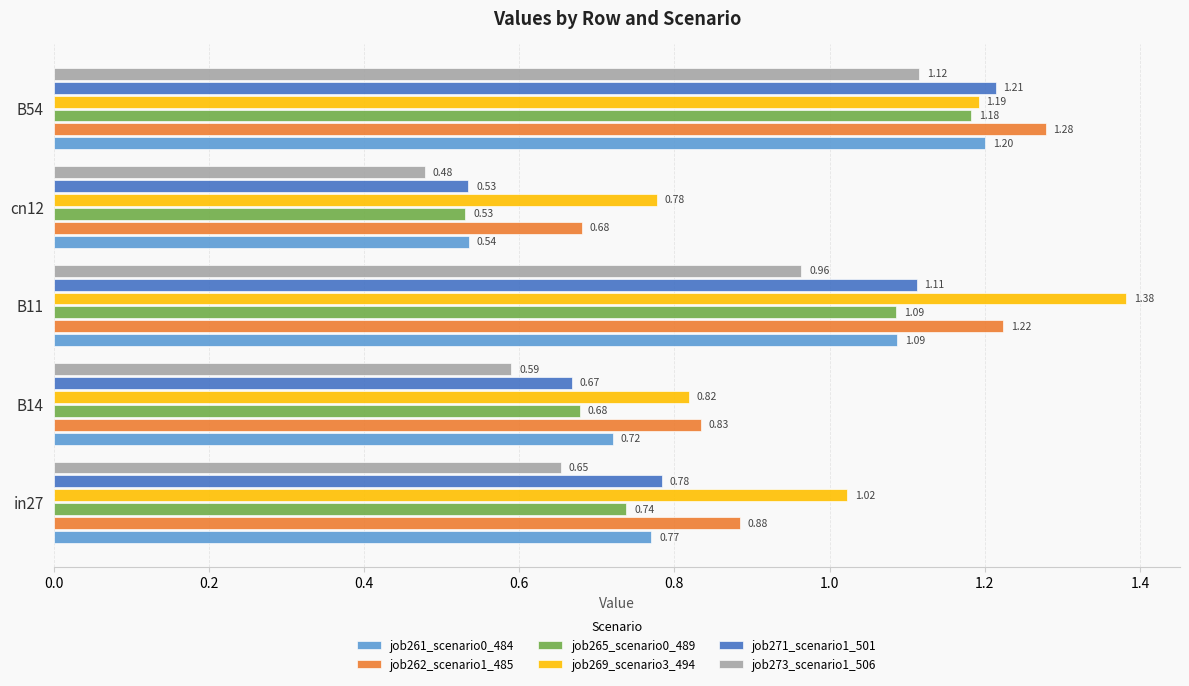

What is the difference between the highest and lowest values at B11?

0.4